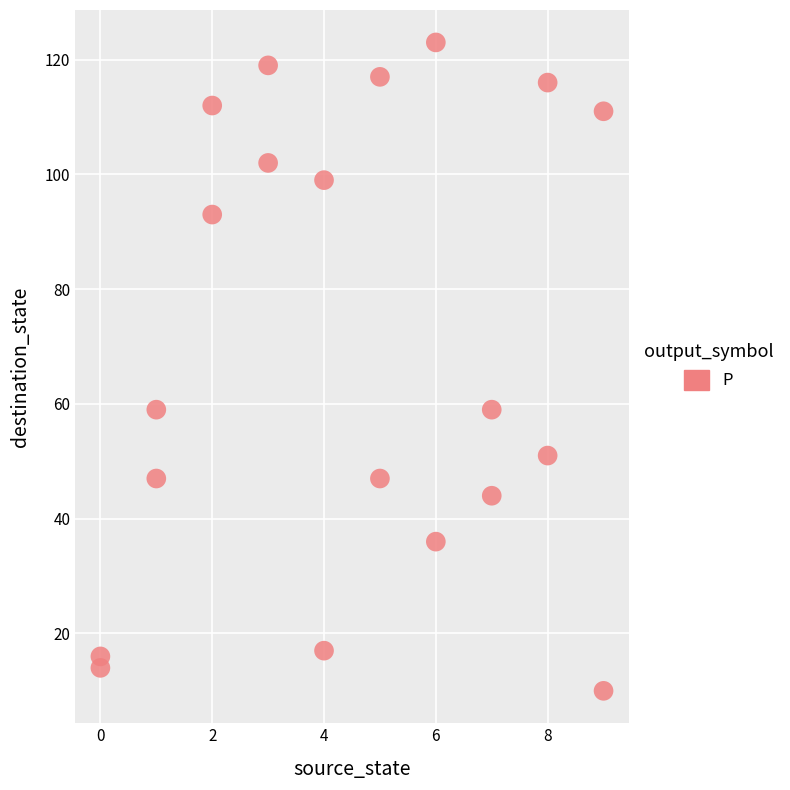

What is the range of X values (max minus min)?

9